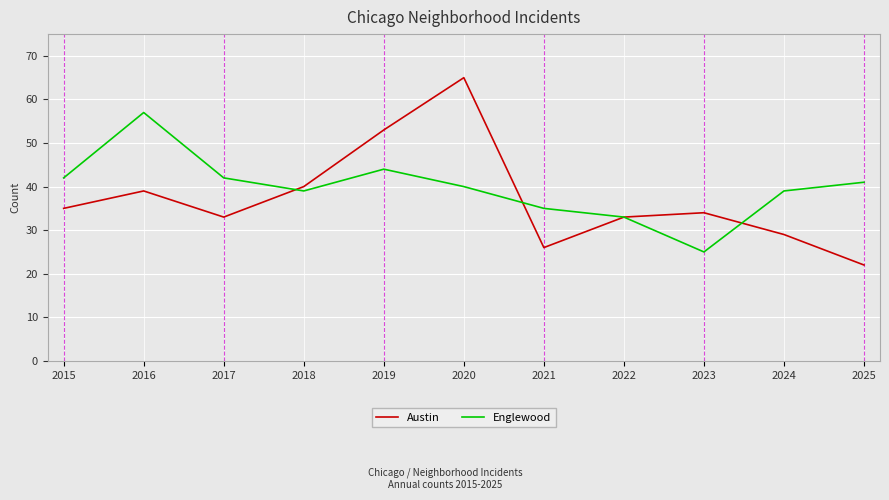

Between 2015 and 2025, which series saw the biggest shift?

Austin